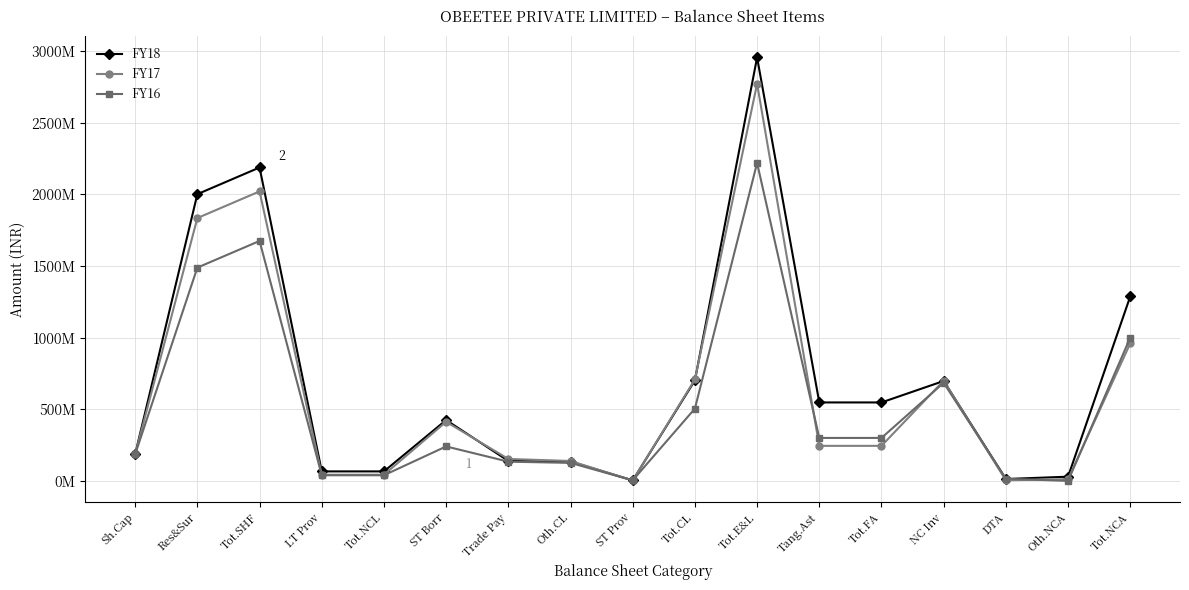

Does the chart have visible grid lines?

Yes